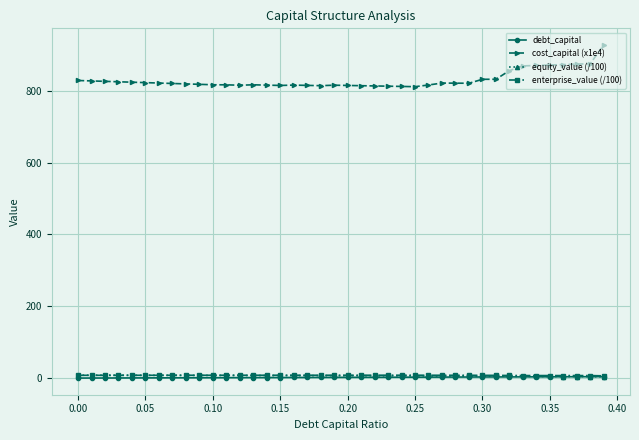

True or false: enterprise_value (/100) has more than 0 points higher than both neighbors.

True